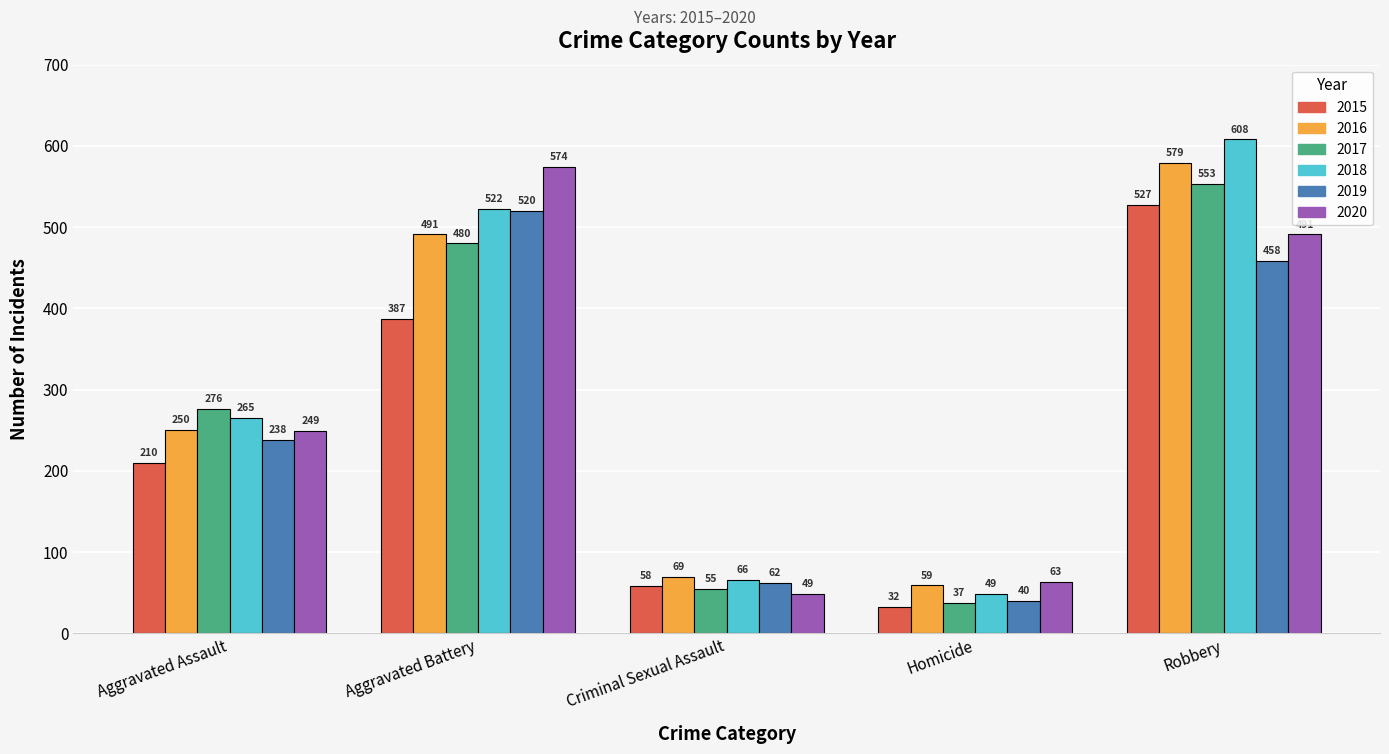

What position from the left is Robbery?

5